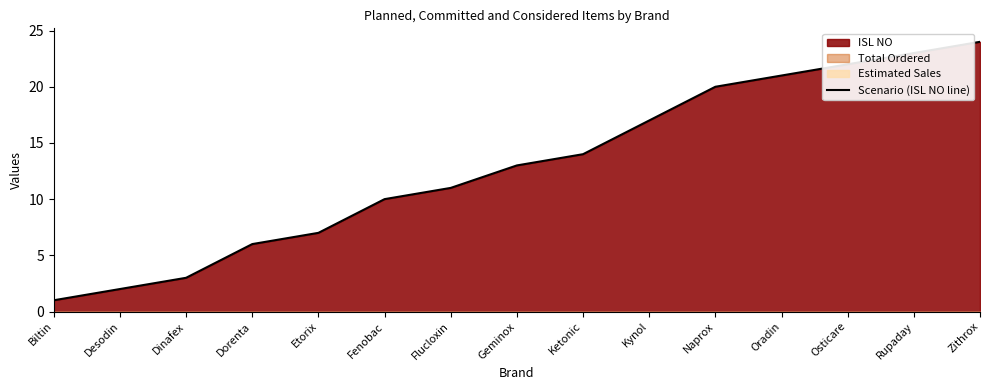

How many lines are shown in the chart?

1